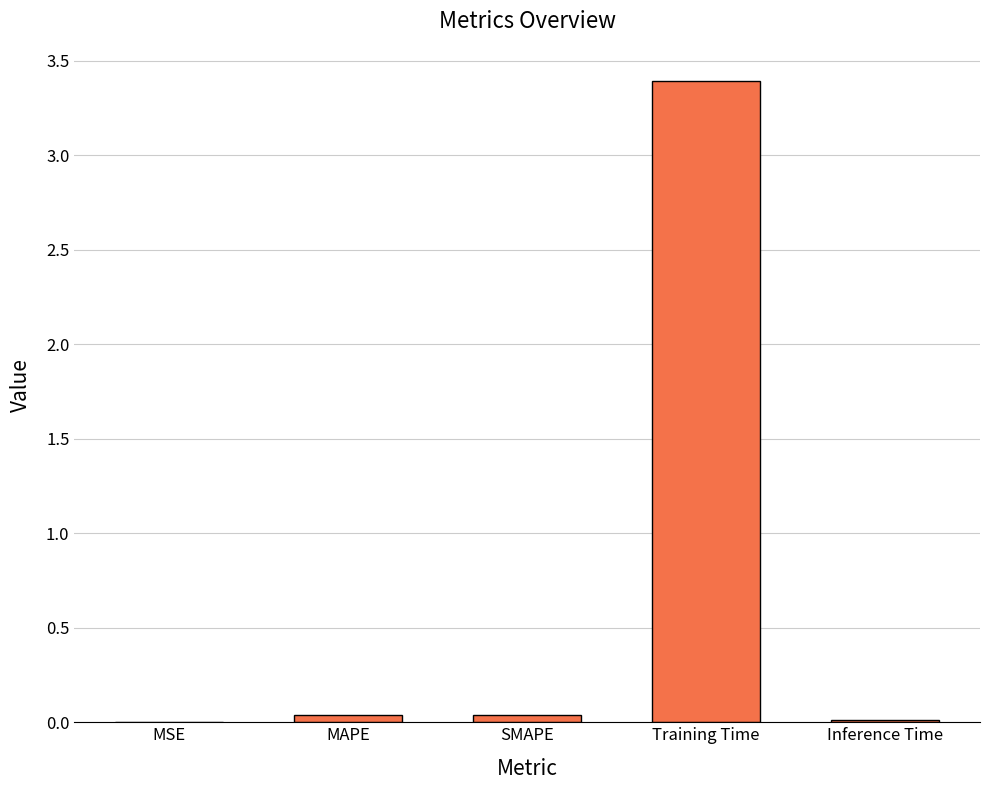

True or false: the data shows 0.0 at MAPE.

True